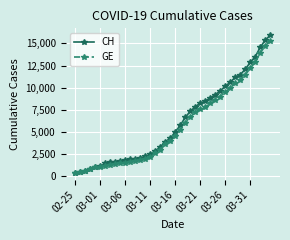

Which series has the largest range (max minus min)?

CH